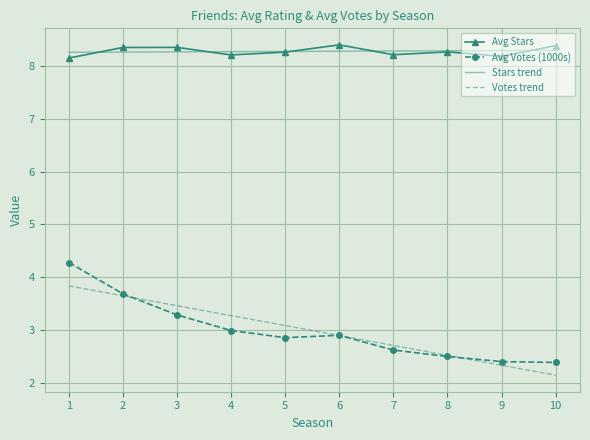

What is the smallest value displayed?

2.1